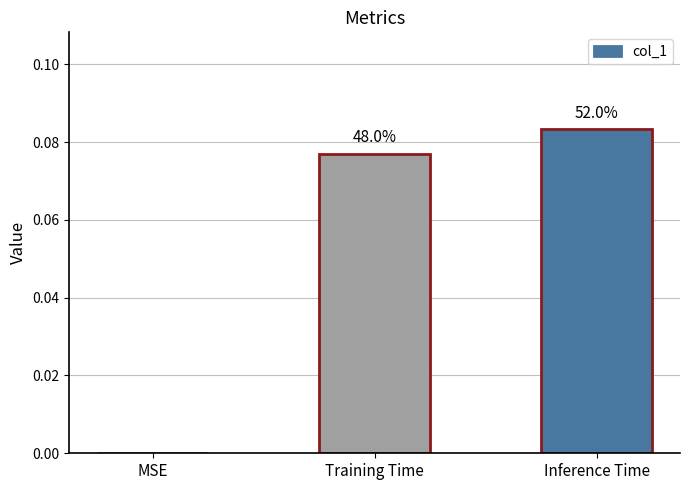

Are the bars horizontal?

No